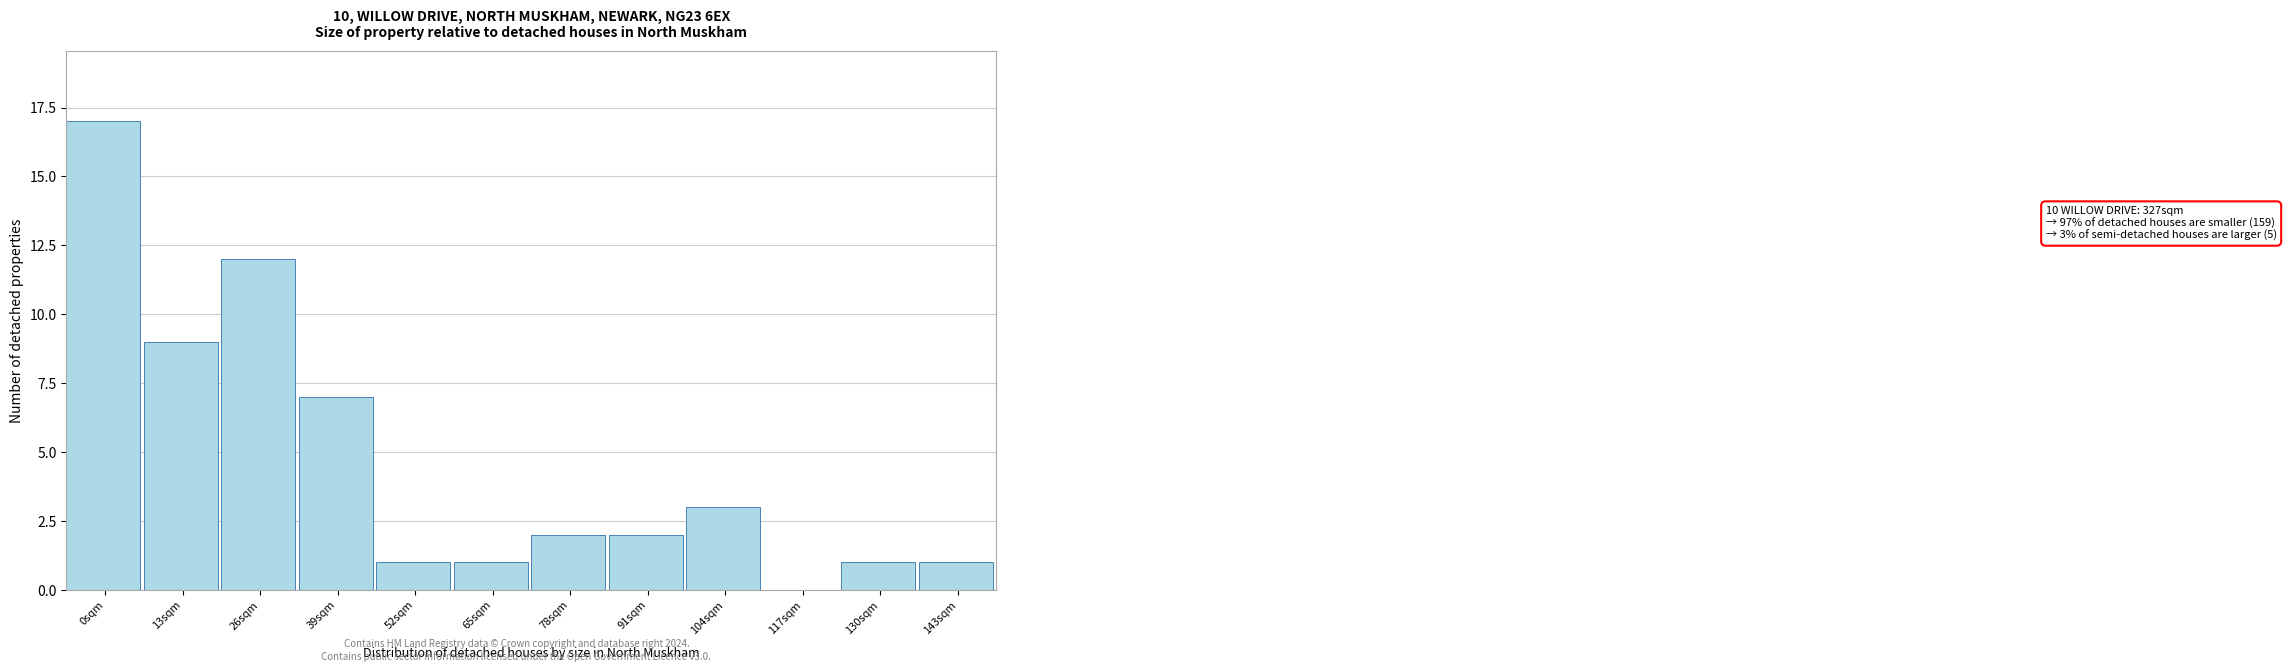

Reading right to left, extract all data points from this chart.

143sqm=1	130sqm=1	117sqm=0	104sqm=3	91sqm=2	78sqm=2	65sqm=1	52sqm=1	39sqm=7	26sqm=12	13sqm=9	0sqm=17